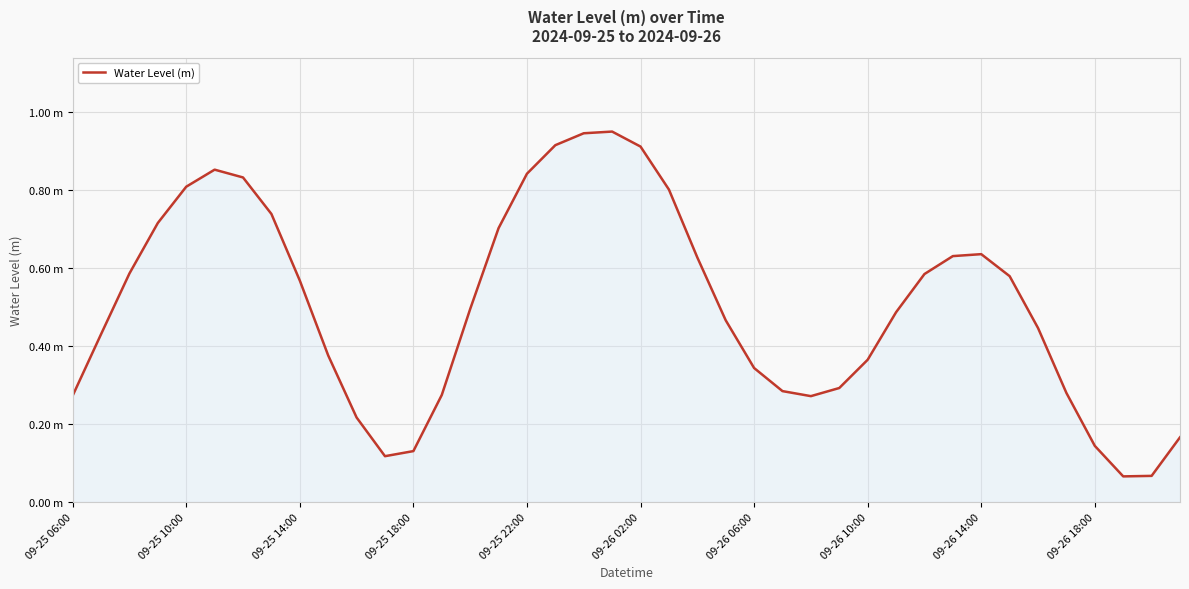

Is this an area chart (filled region under the line)?

Yes